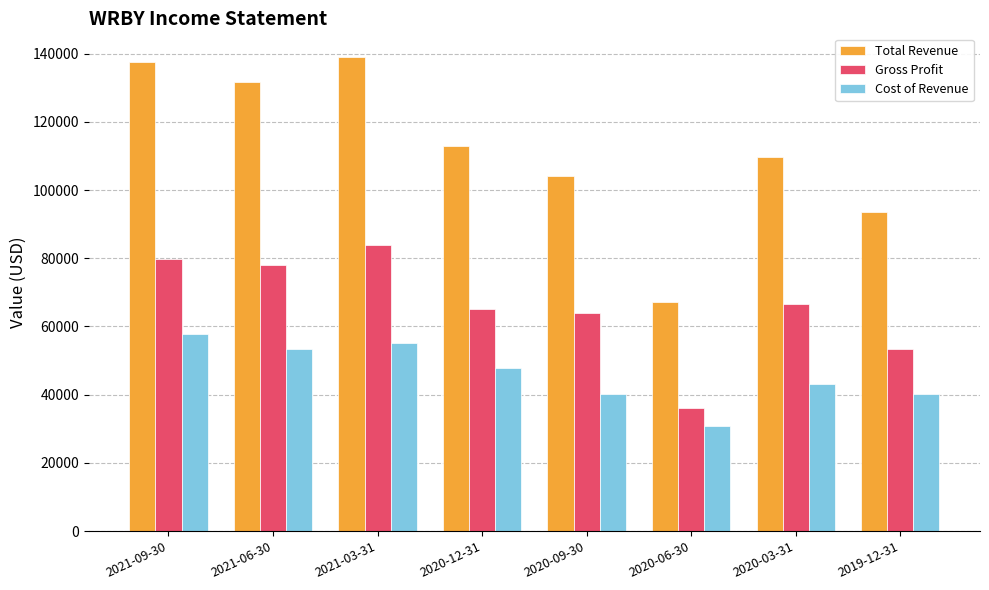

What is the label of the 7th bar from the right?

2021-06-30